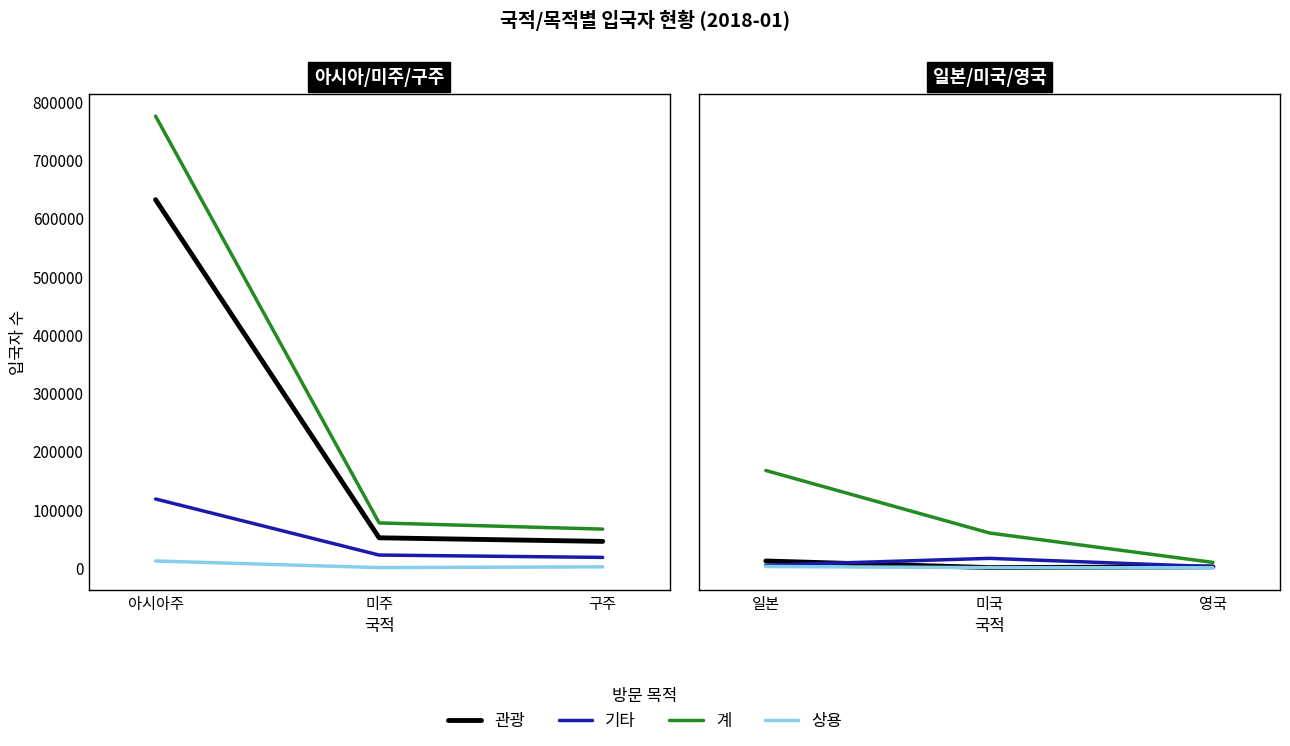

Is it true that 계 equals 264542 at 일본?

False